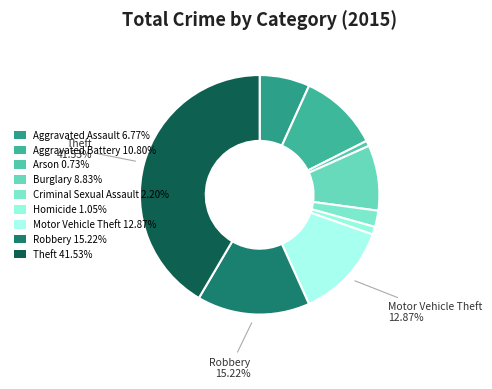

How many segments does this pie chart have?

9